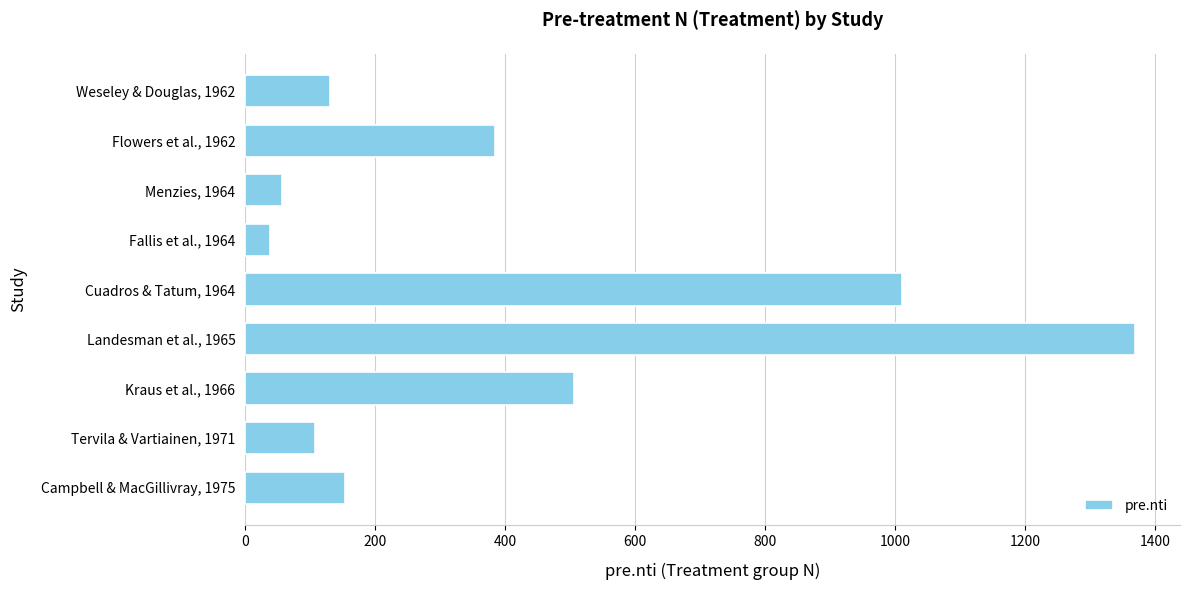

What is the greatest value displayed?

1370